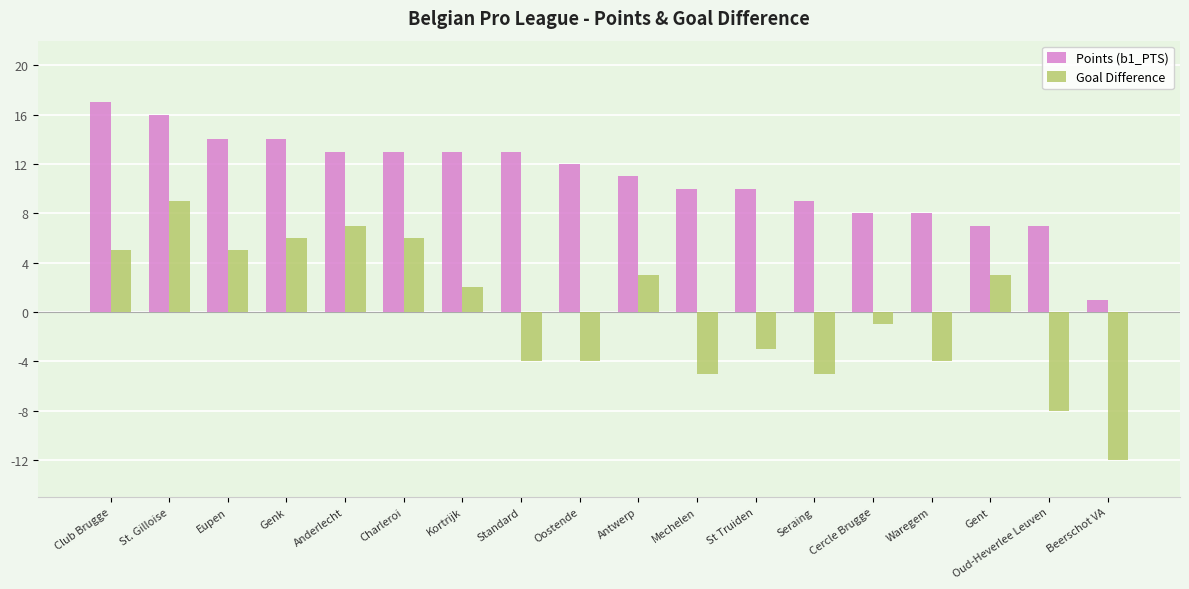

Reading left to right, extract all data points from this chart.

Points (b1_PTS): 17	16	14	14	13	13	13	13	12	11	10	10	9	8	8	7	7	1
Goal Difference: 5	9	5	6	7	6	2	-4	-4	3	-5	-3	-5	-1	-4	3	-8	-12